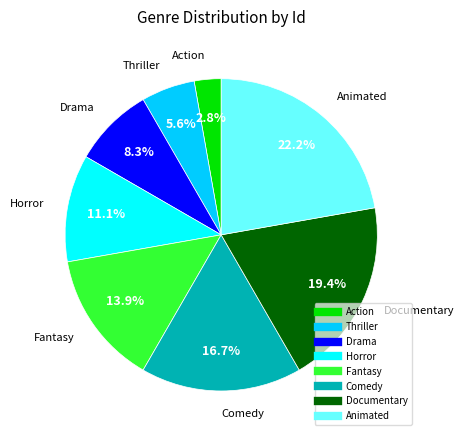

Approximately how many times larger is the value at Horror compared to Fantasy?

0.8